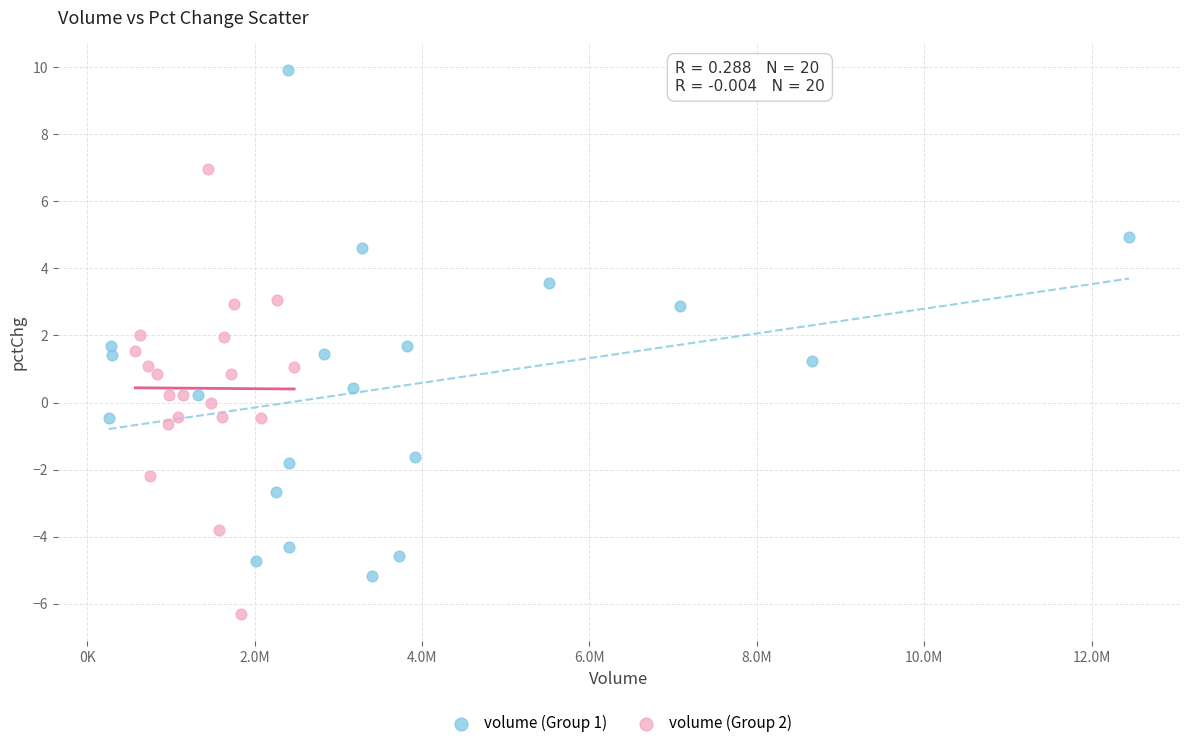

Which series reaches the minimum Y coordinate?

volume (Group 2)